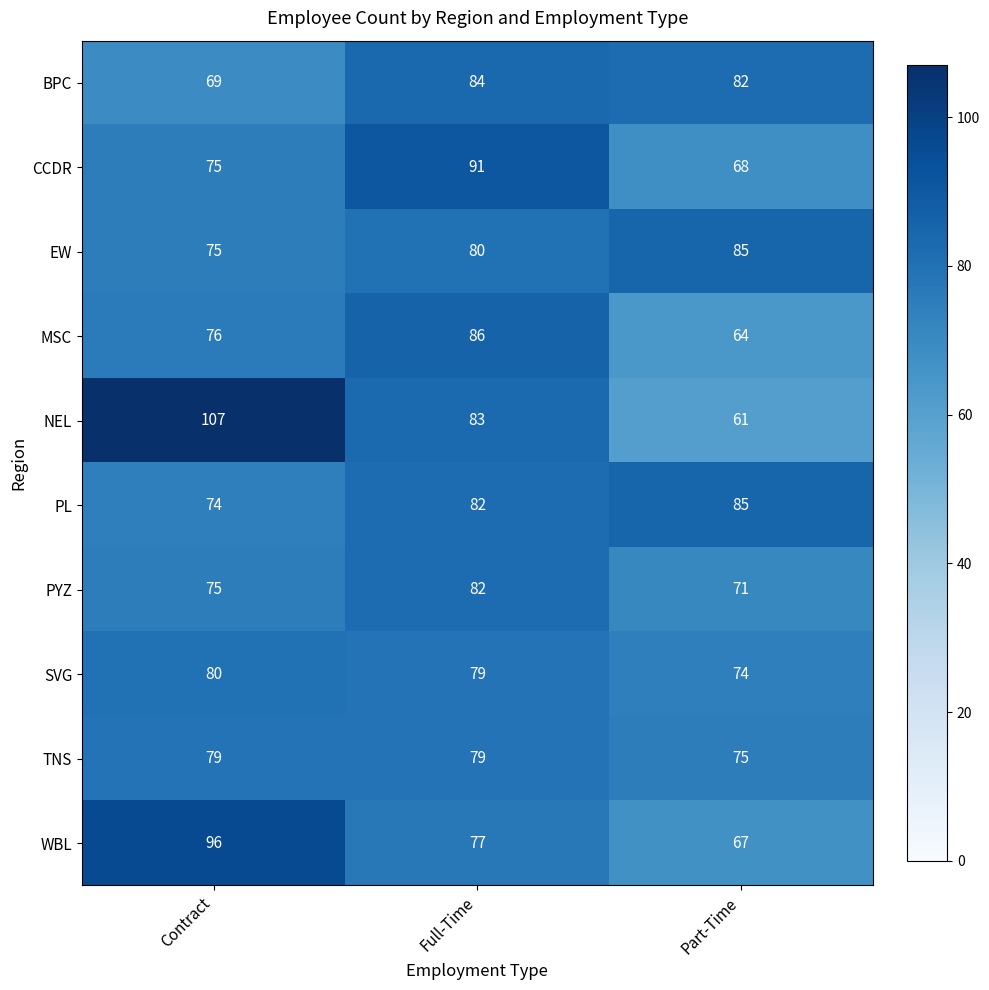

Which series changed the most between Full-Time and Part-Time?

CCDR